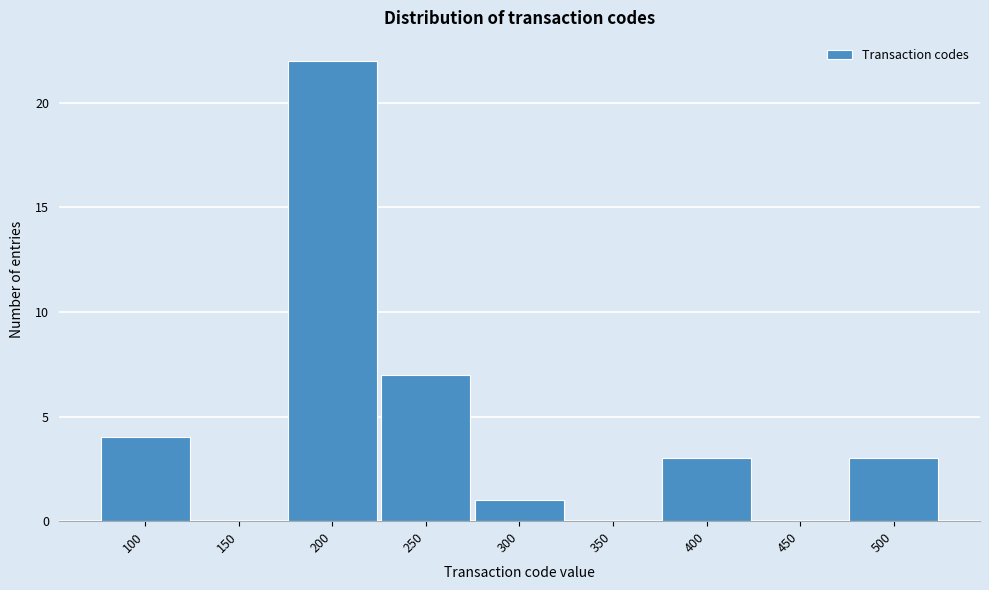

Reading left to right, list all the values displayed in this chart.

100=4	150=0	200=22	250=7	300=1	350=0	400=3	450=0	500=3